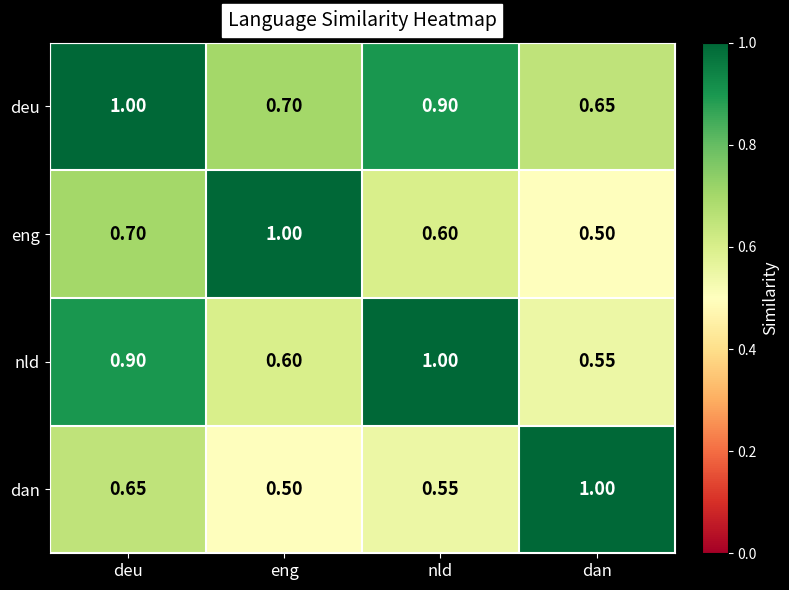

List the labels in order of nld value, largest first.

nld, deu, eng, dan